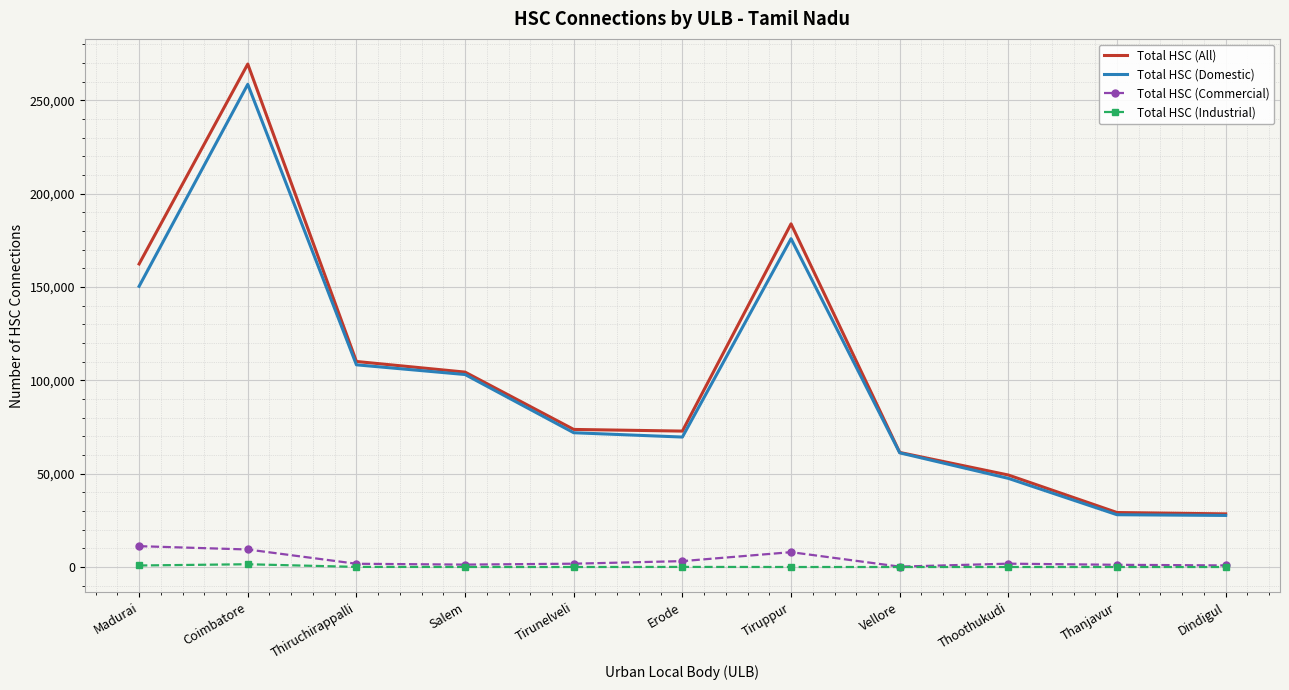

The Total HSC (All) series shows 110124 at Thiruchirappalli. True or false?

True